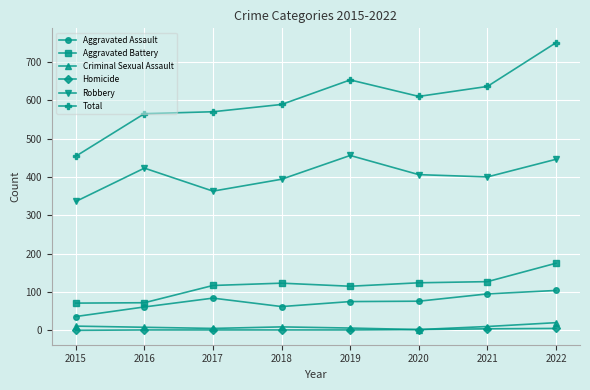

At which category does Aggravated Assault reach its first local peak?

2017